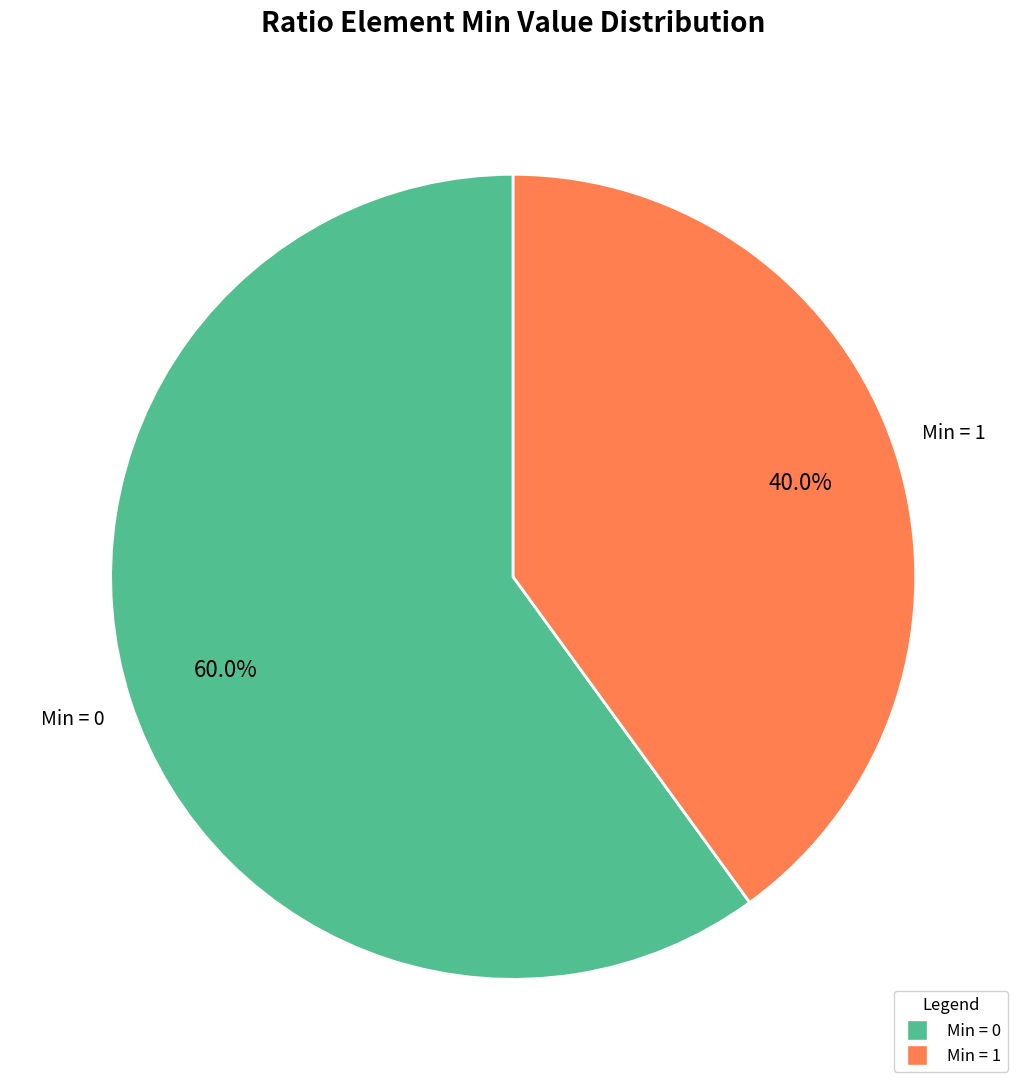

To the nearest percent, what is the difference between the largest and smallest slice percentages?

20%